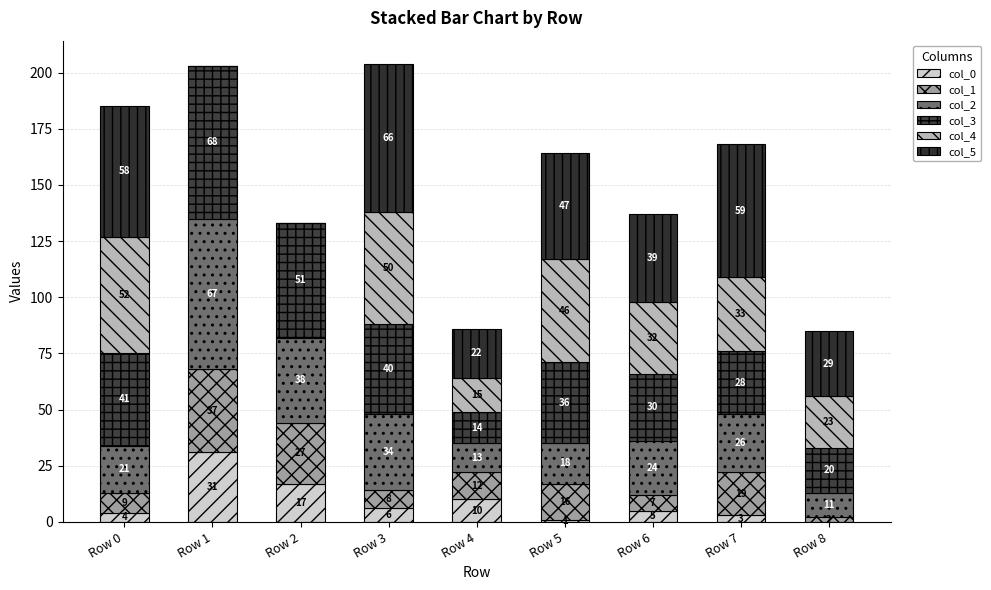

What is the difference between the second highest and minimum values in the col_0 series?

17